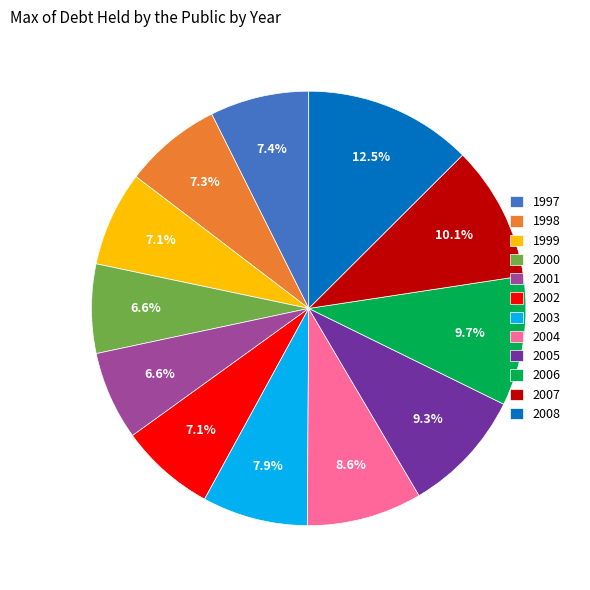

What portion of the pie excludes 1999?

92.9%